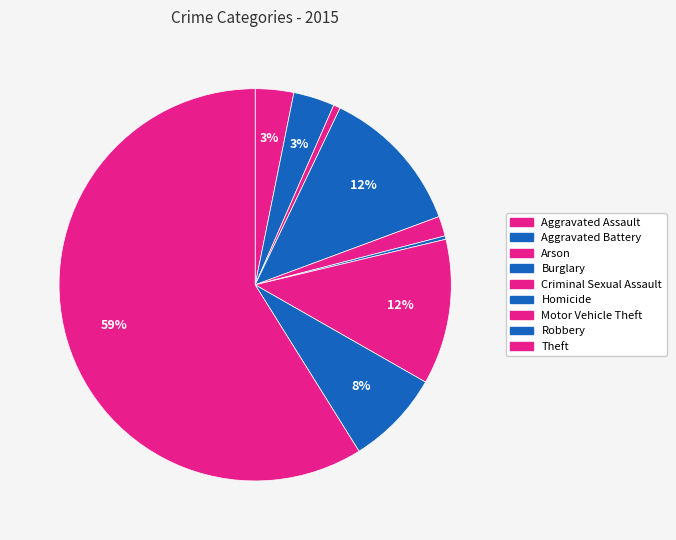

Which category has the smallest portion of the pie?

Homicide